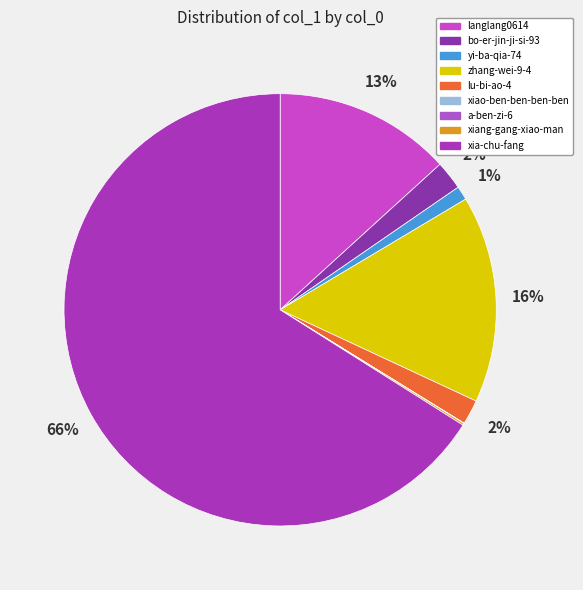

How much of the chart is everything except langlang0614?

86.8%